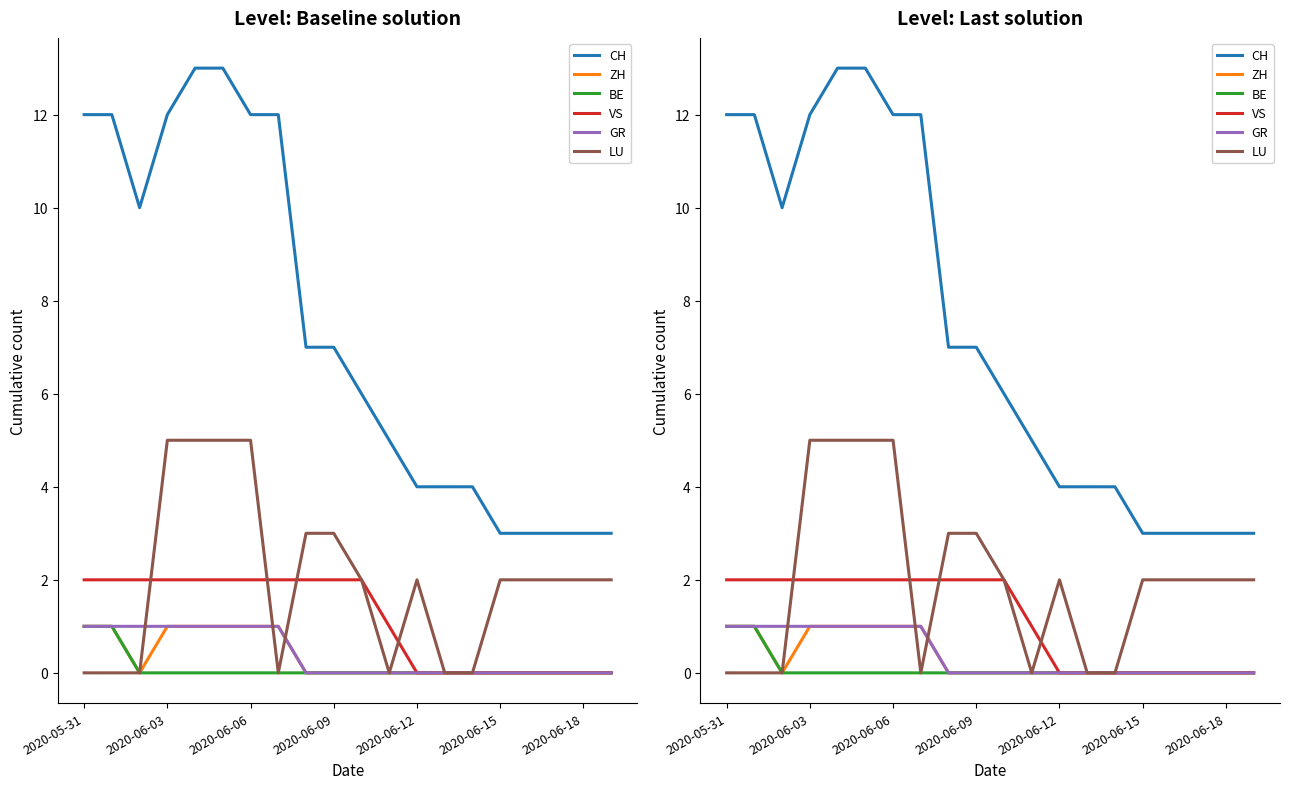

What is the difference between the maximum and minimum values in the ZH series?

1